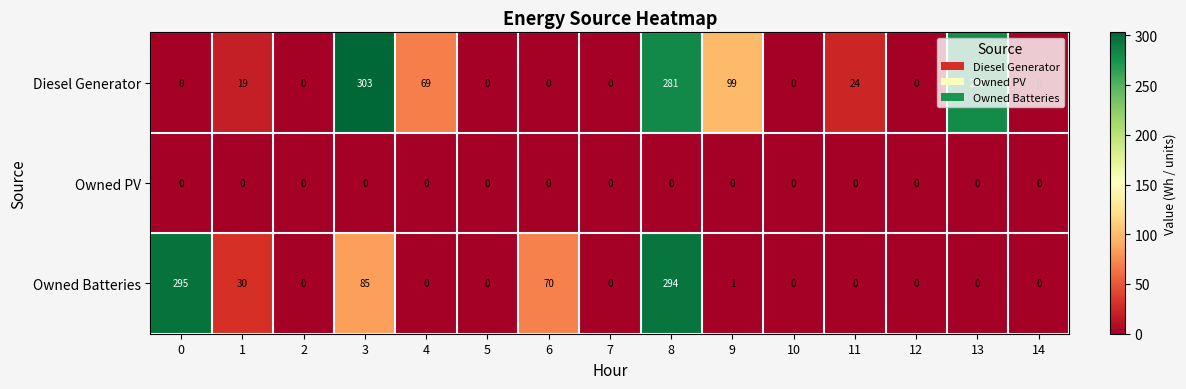

What is the sum of the Diesel Generator values at 13 and 1?

299